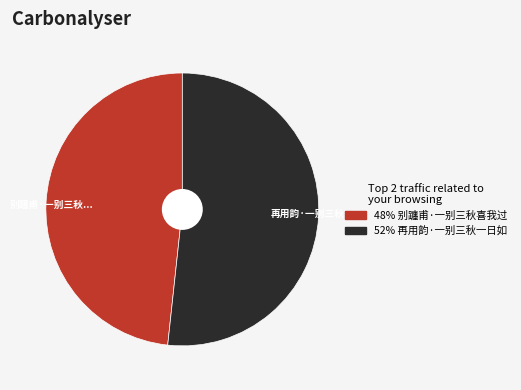

Is the sum of 再用韵·一别三秋... and 别躔甫·一别三秋... greater than half?

Yes